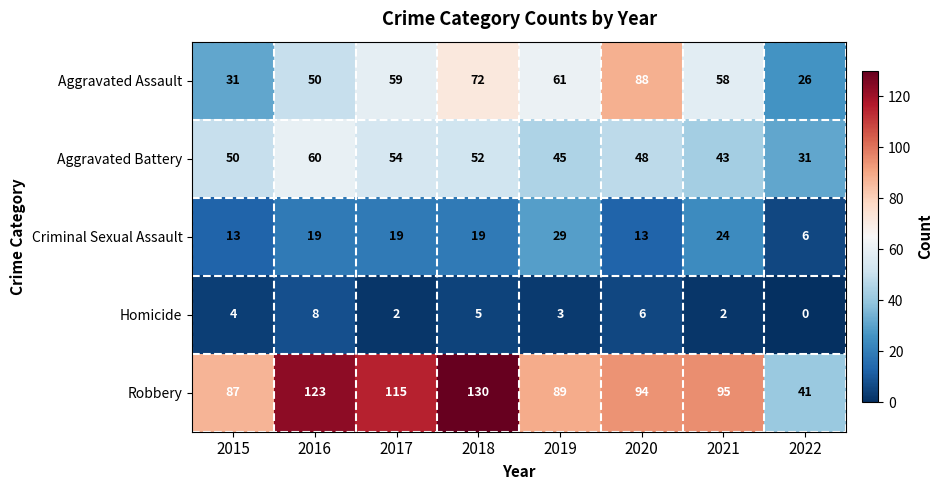

Which series has the largest total across all categories?

Robbery